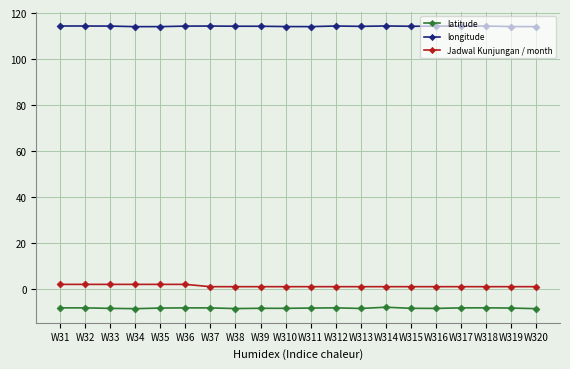

What is the total value across all series at W310?

106.7